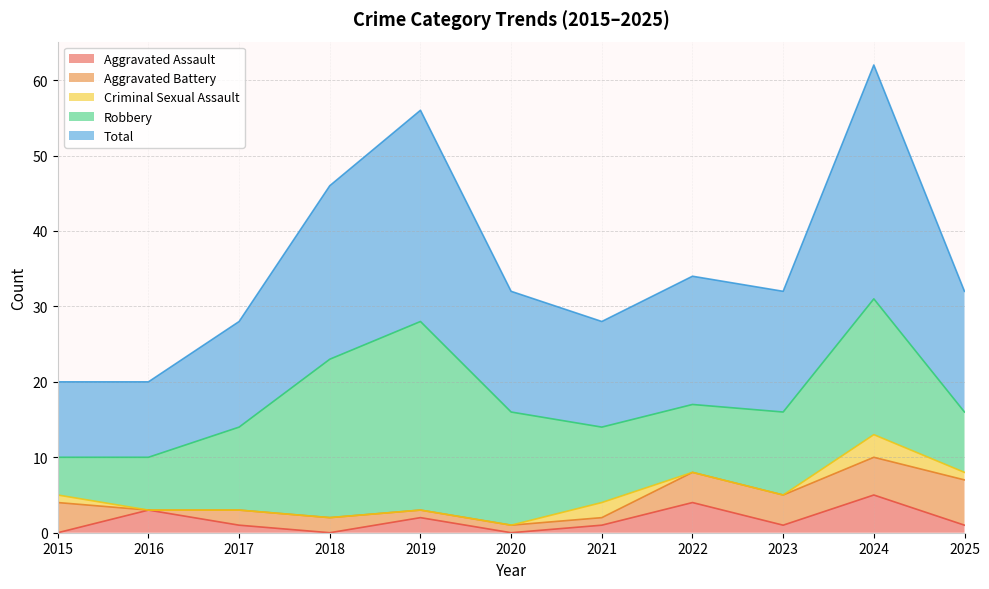

How many lines are shown in the chart?

5